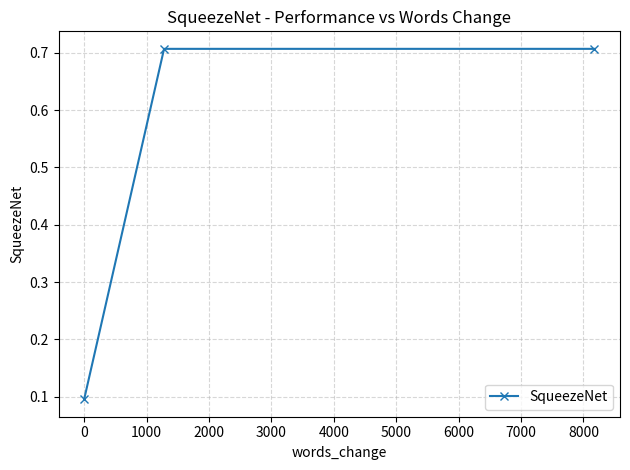

What is the average value?

0.5